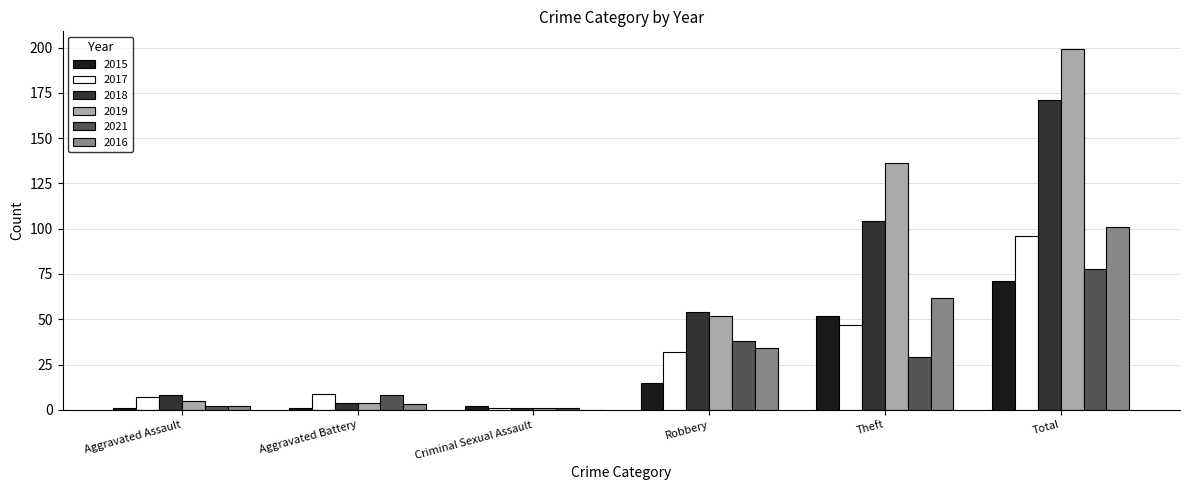

Reading left to right, extract all data points from this chart.

2015: 1	1	2	15	52	71
2017: 7	9	1	32	47	96
2018: 8	4	1	54	104	171
2019: 5	4	1	52	136	199
2021: 2	8	1	38	29	78
2016: 2	3	0	34	62	101